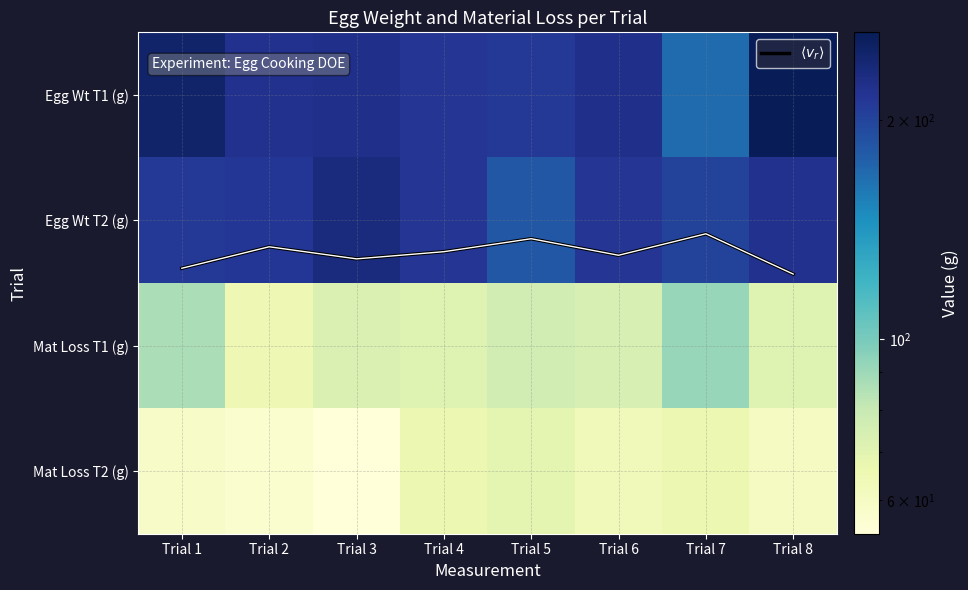

At how many categories does at least one series exceed 83?

8